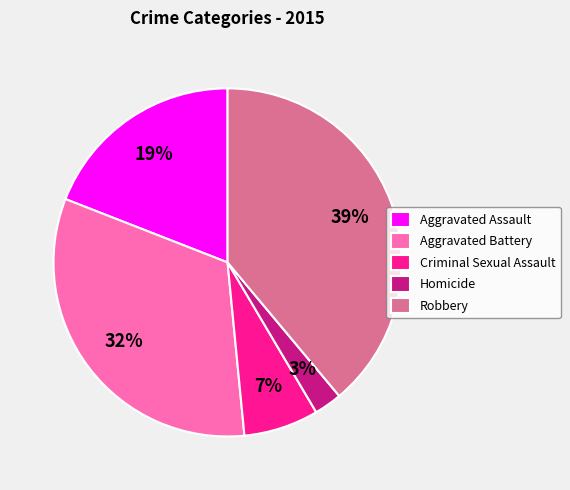

To the nearest percent, what percentage of the pie is Homicide?

3%